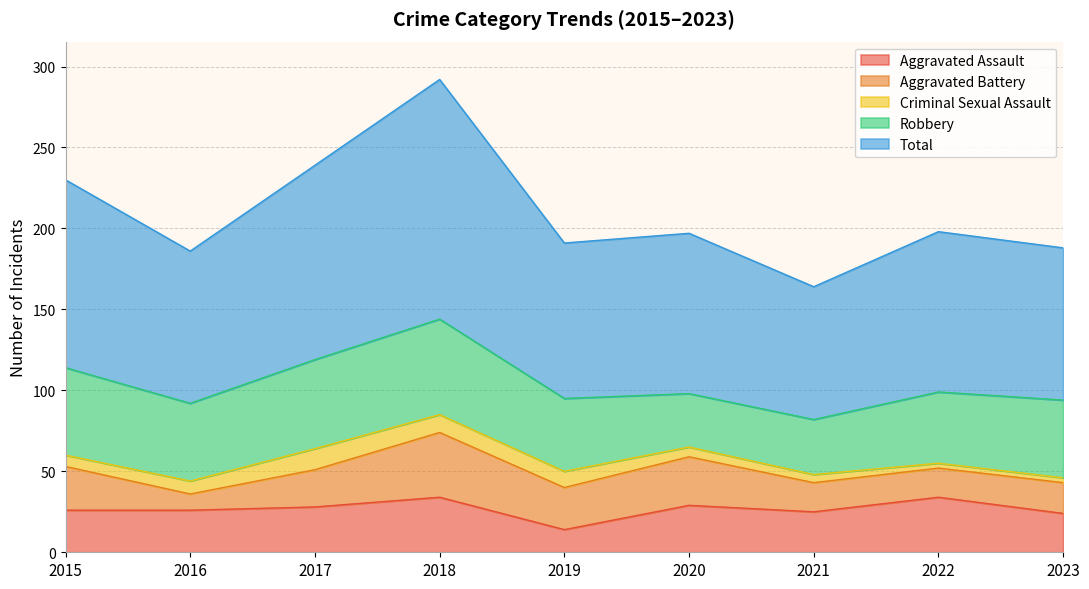

The Robbery series shows 59 at 2018. True or false?

True